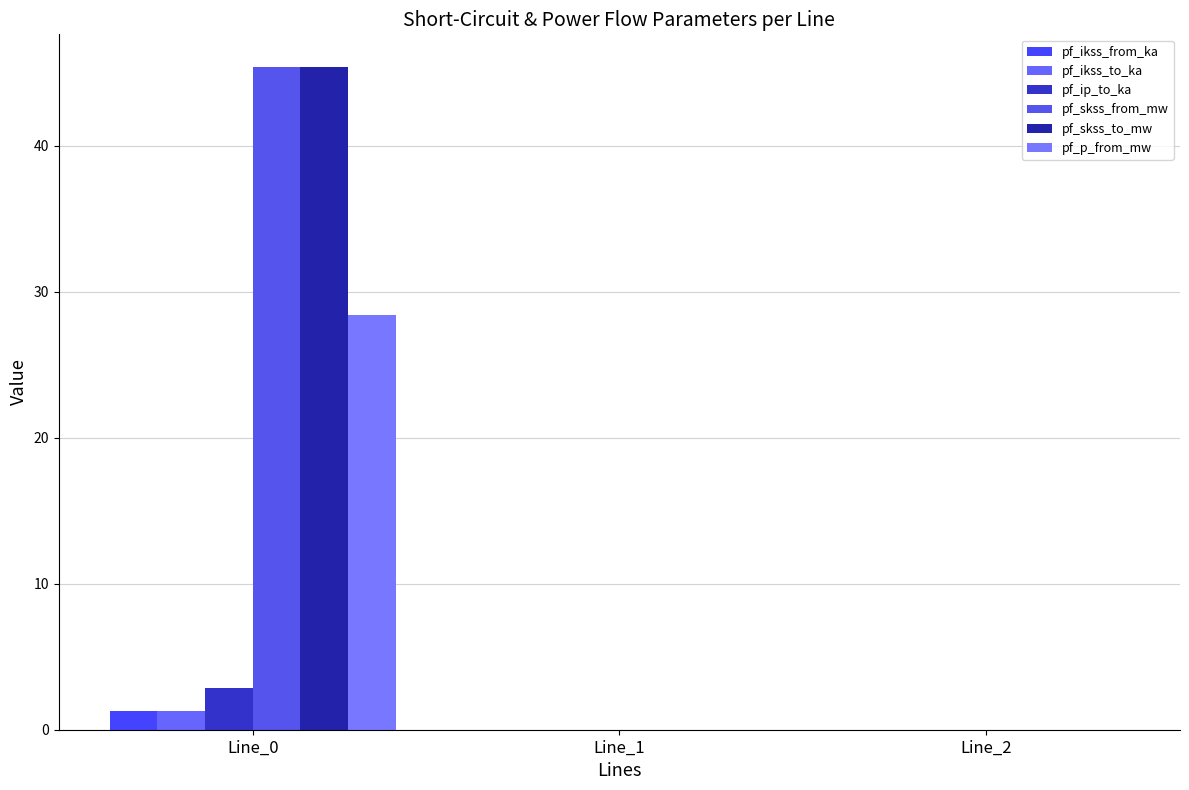

What are all the series names shown in the legend?

pf_ikss_from_ka, pf_ikss_to_ka, pf_ip_to_ka, pf_skss_from_mw, pf_skss_to_mw, pf_p_from_mw